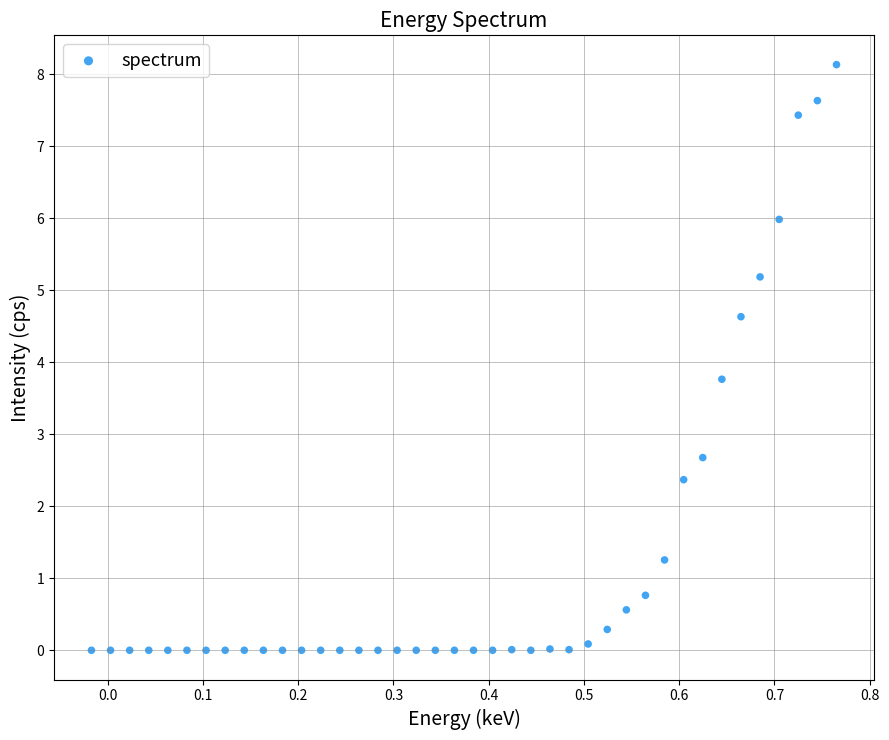

What is the range of X values (max minus min)?

0.8